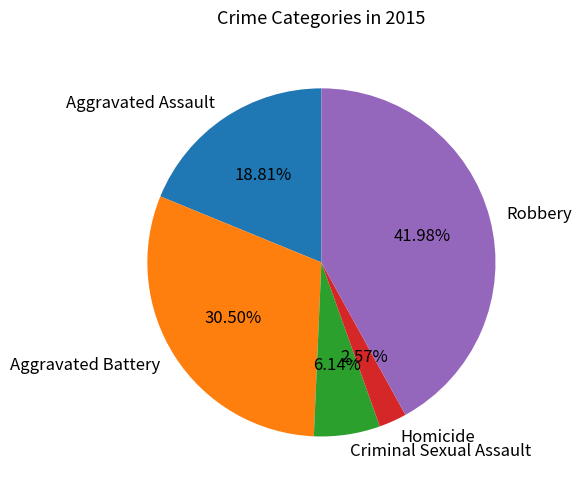

Between Aggravated Assault and Homicide, which is larger?

Aggravated Assault